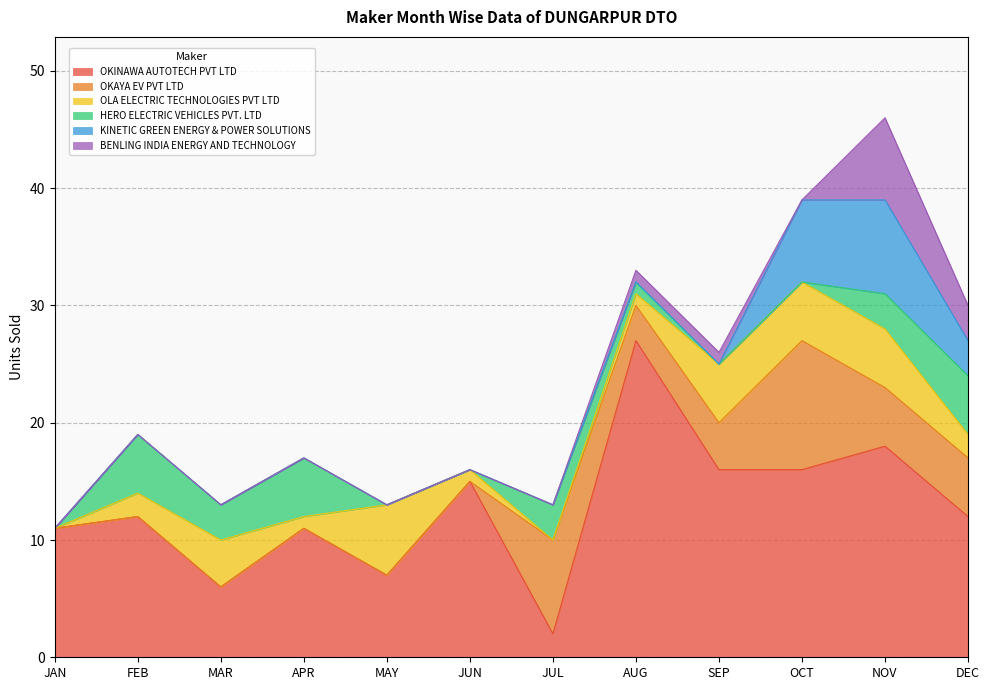

True or false: OKAYA EV PVT LTD has more than 2 interior local peaks.

False